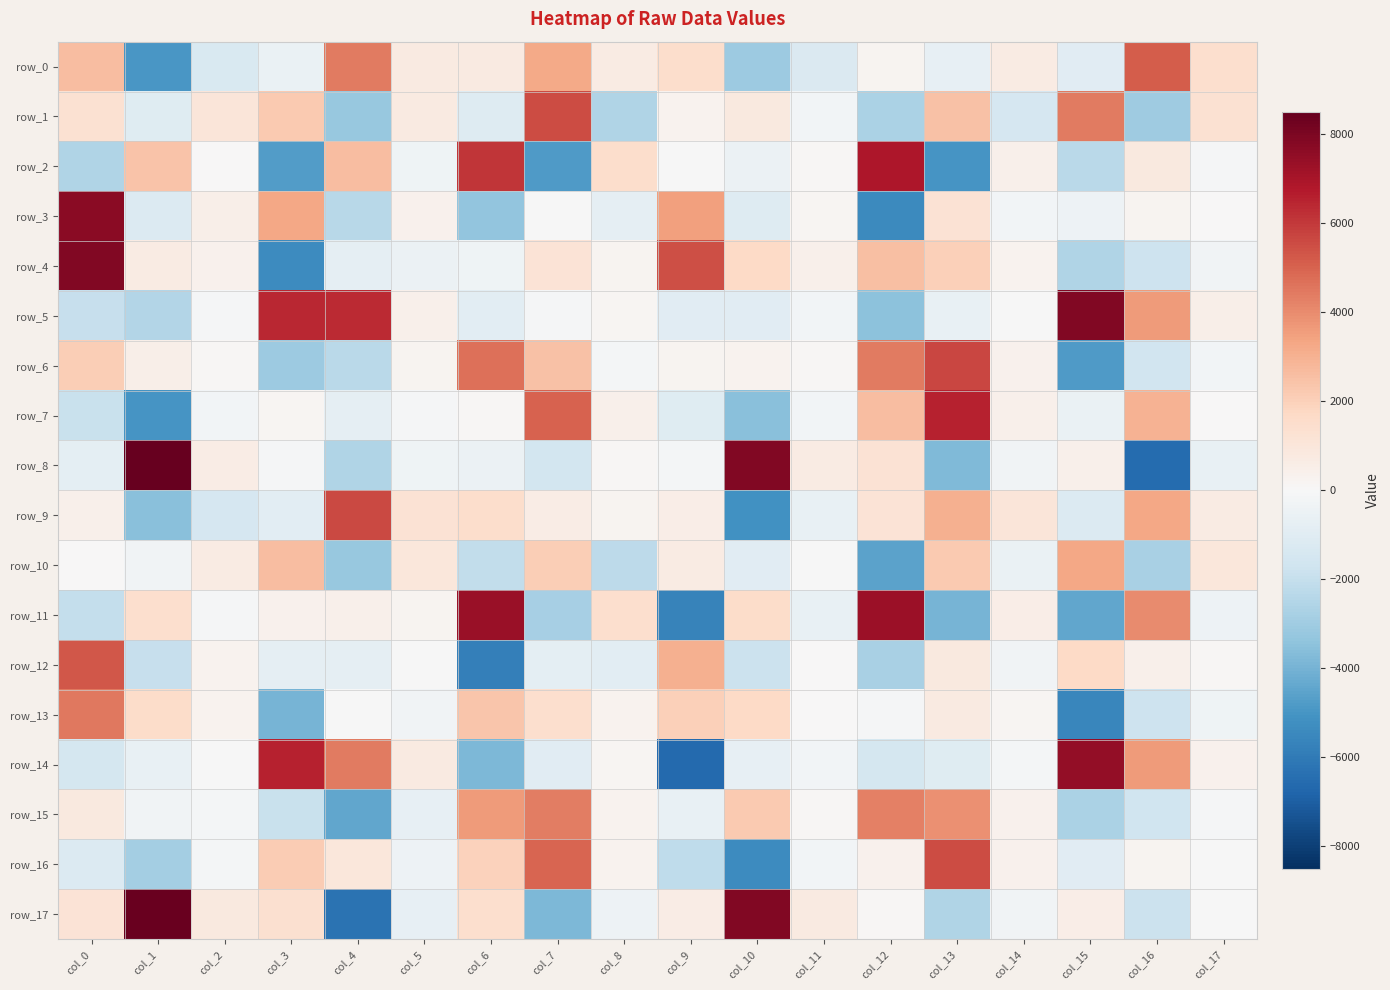

What is the total value across all series at col_8?

-1051.1